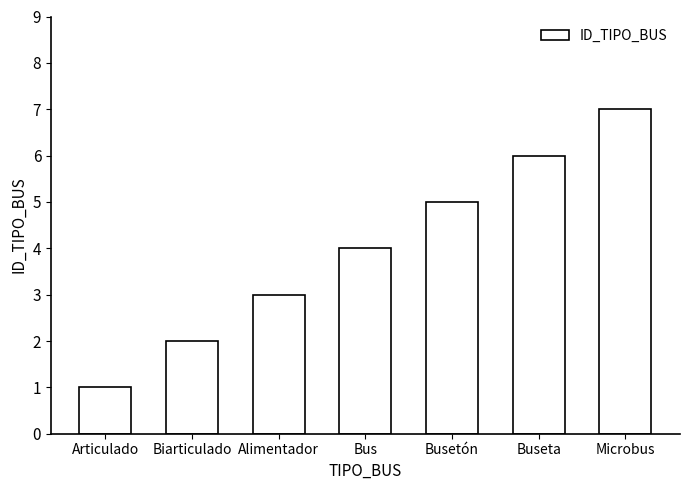

What is the approximate value at Microbus?

7